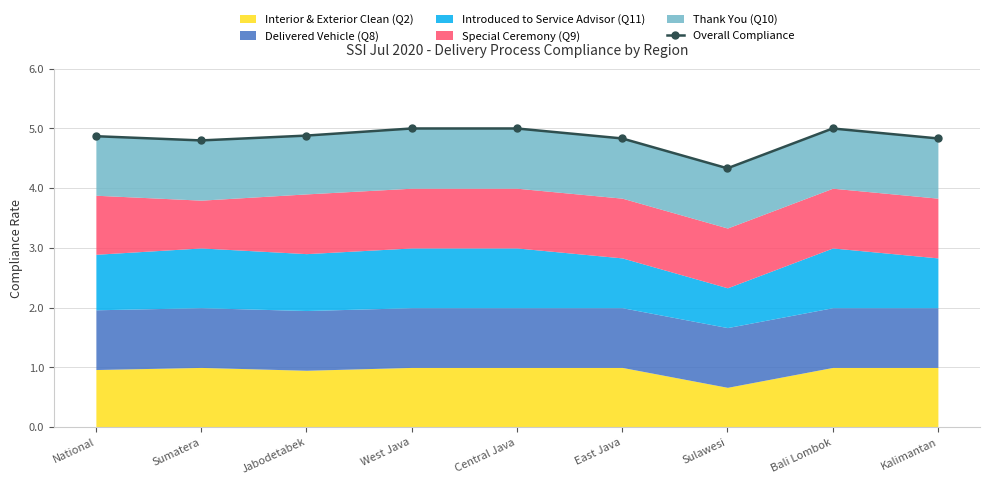

What is the ratio of the value at Central Java to the value at Sulawesi?

1.2